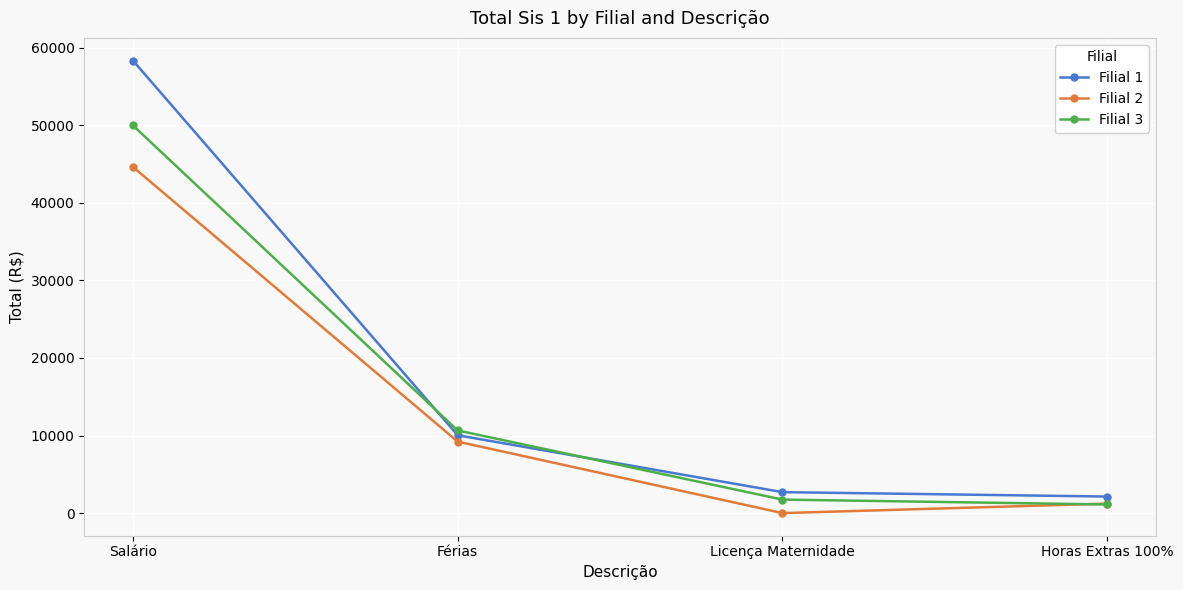

How many lines are shown in the chart?

3